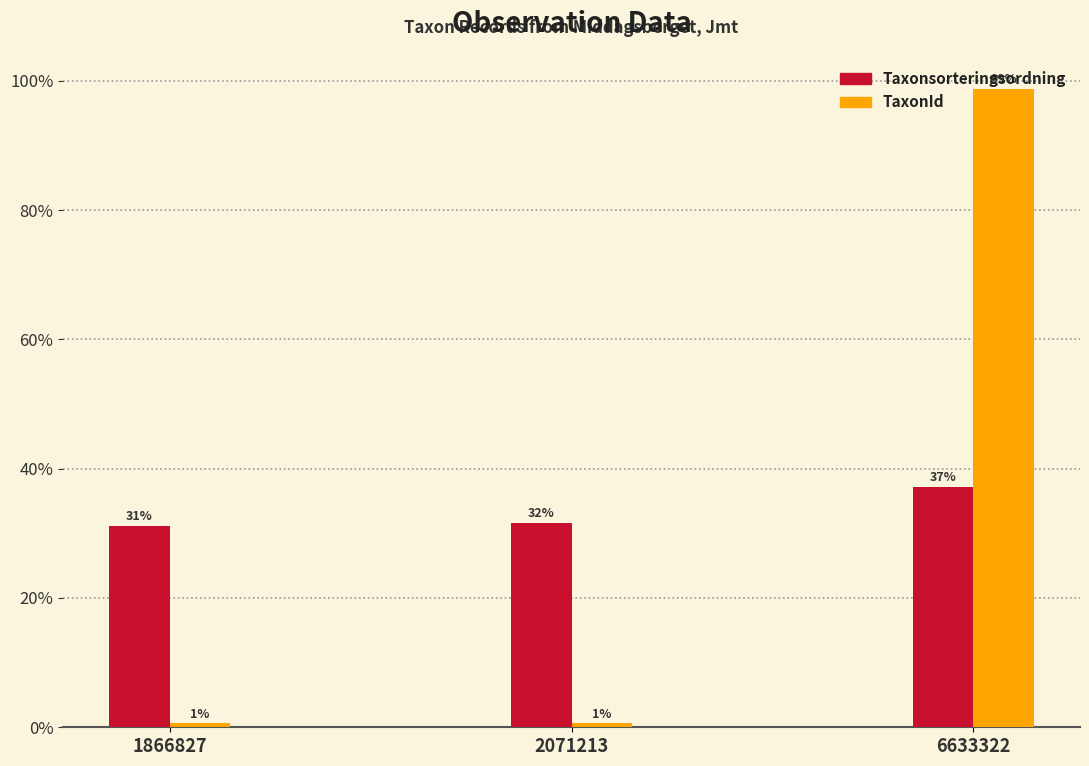

How many groups of bars are there?

3